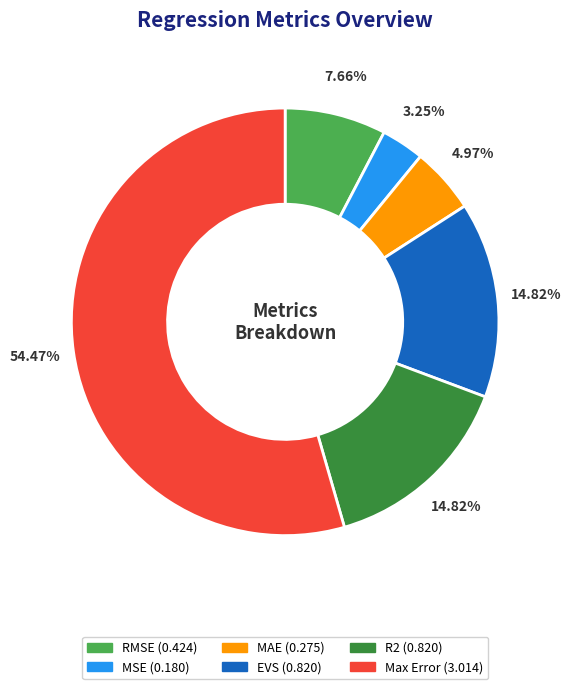

How many slices are in this pie chart?

6